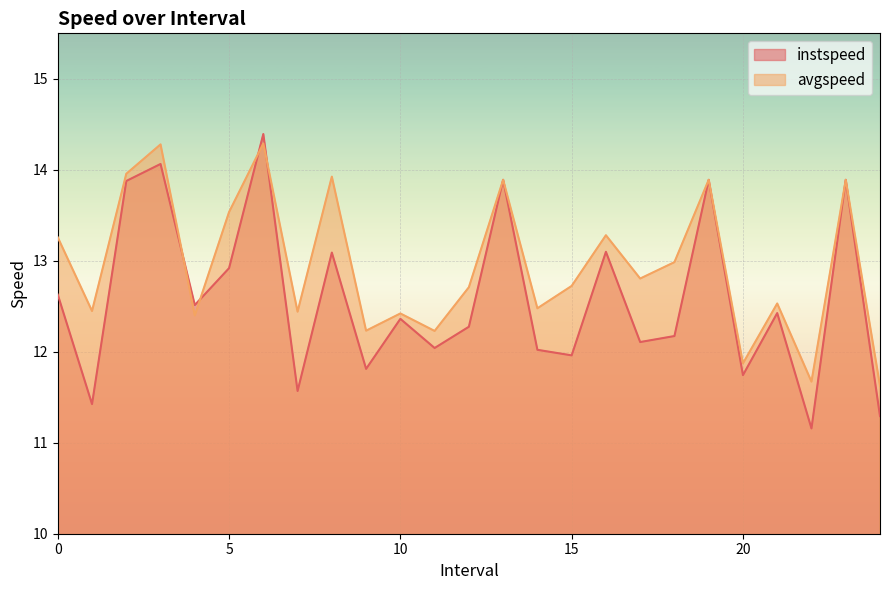

True or false: instspeed has more than 2 interior local peaks.

True